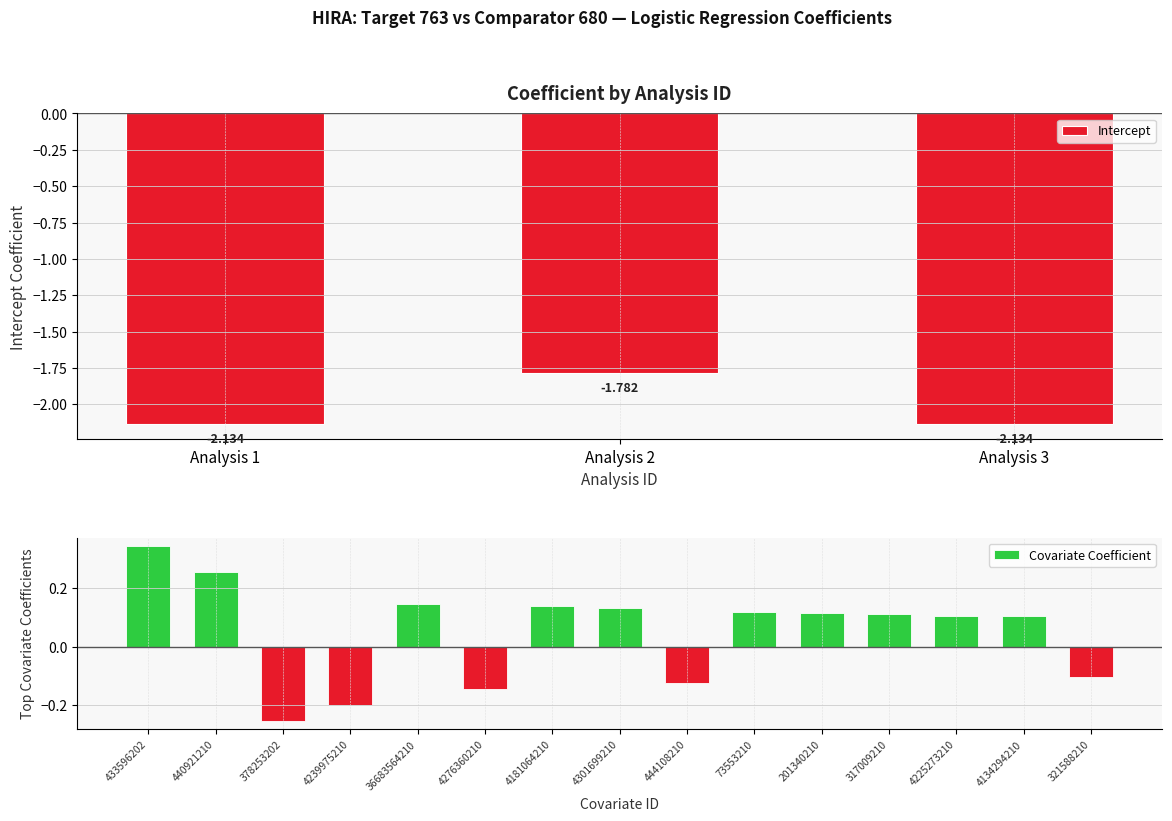

What is the difference between the highest and lowest values at 3?

2.5